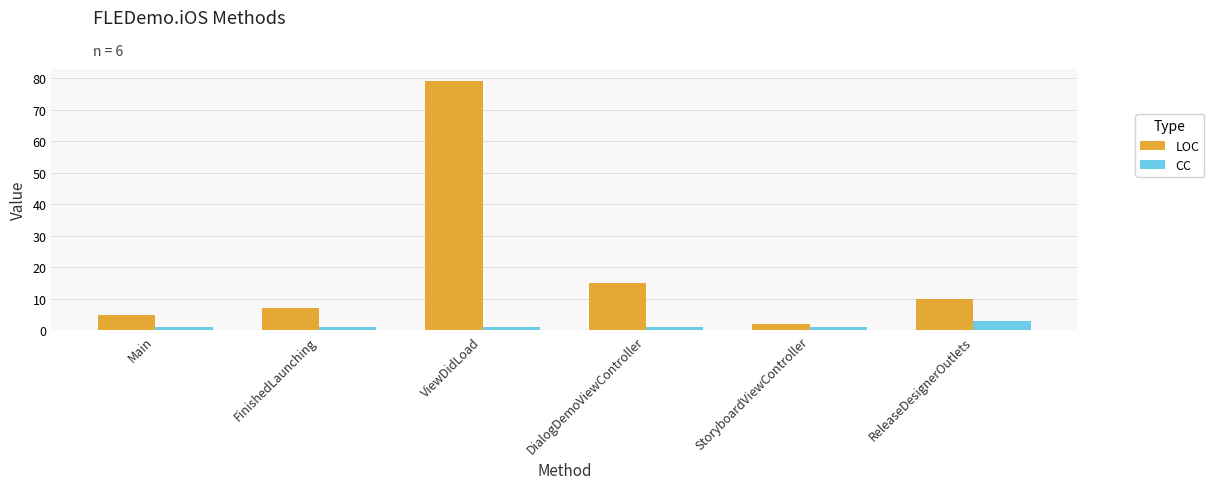

At how many categories does at least one series exceed 20?

1